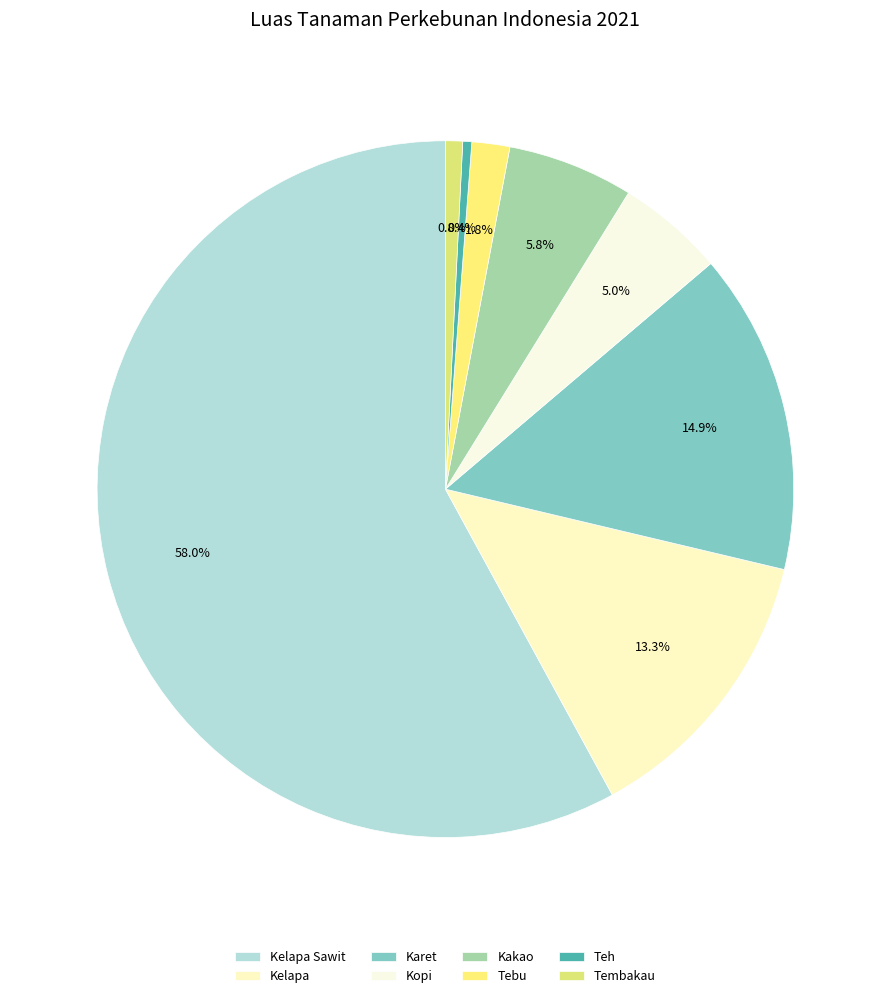

To the nearest percent, what portion does Tebu represent?

2%